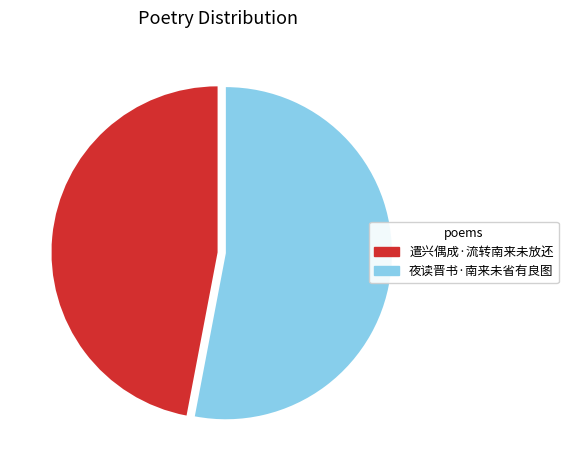

Combined, do 夜读晋书·南来未省有良图 and 遣兴偶成·流转南来未放还 account for over 50%?

Yes